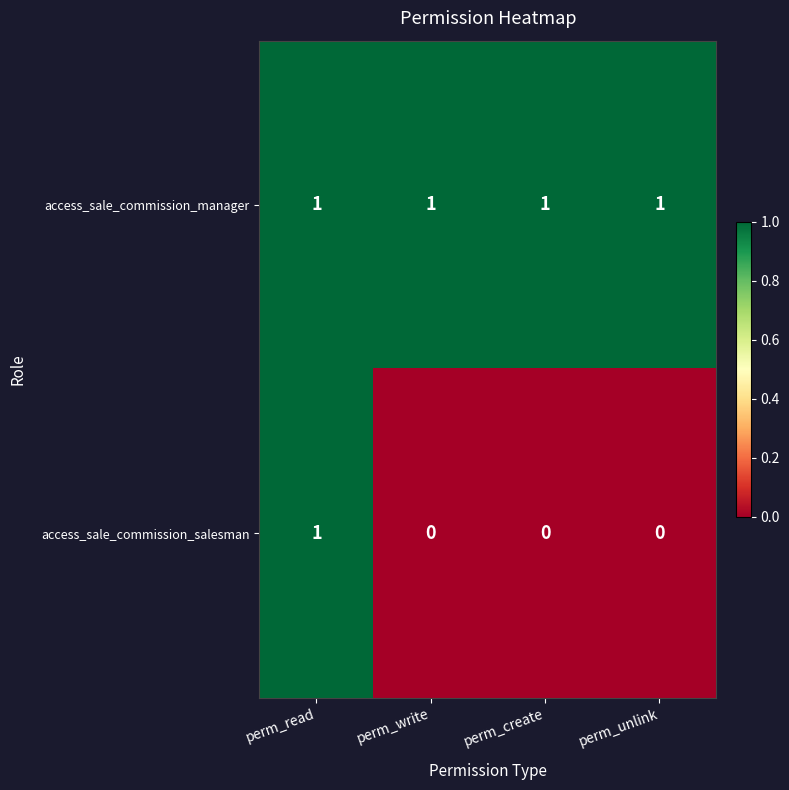

How many access_sale_commission_salesman values are between 0 and 1?

4